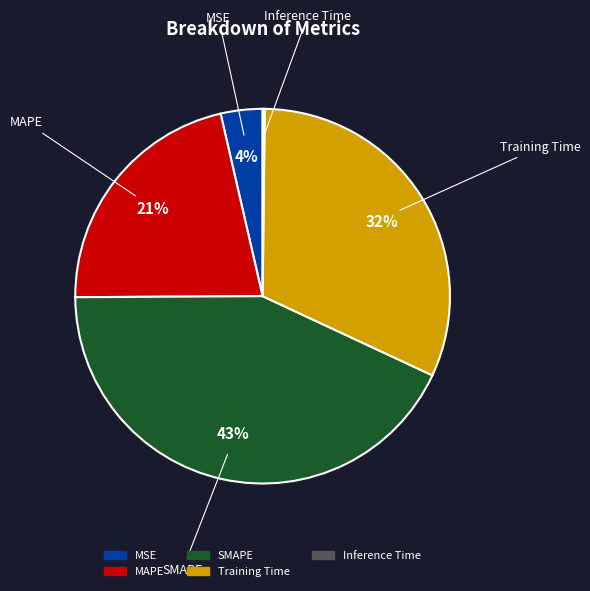

Does any single category account for the majority?

No